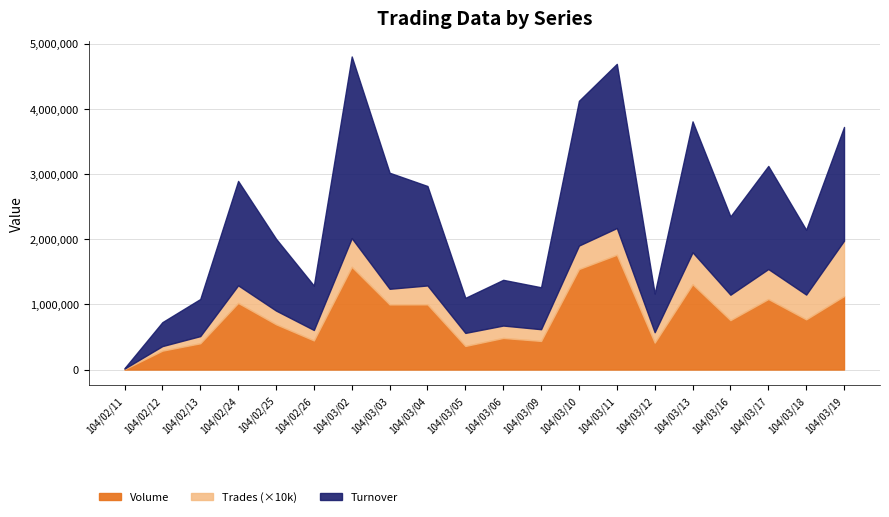

True or false: Volume and Trades cross at least once.

False